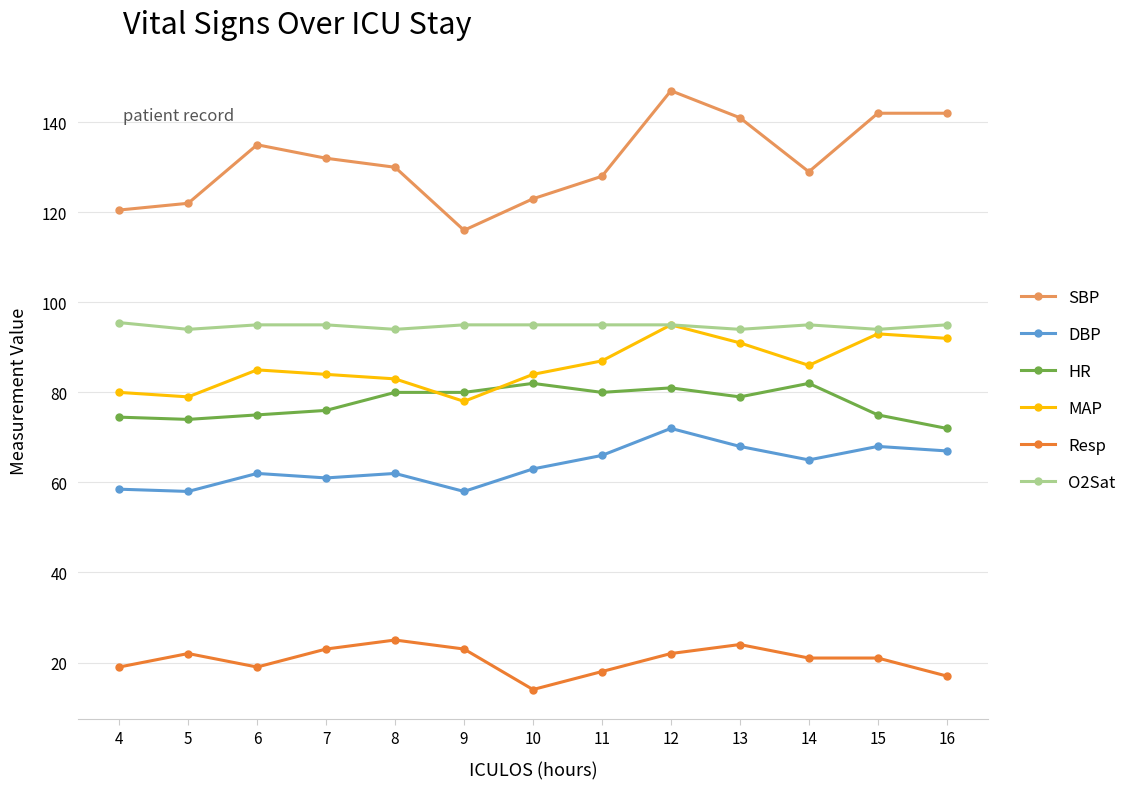

What is the maximum value for DBP?

72.0